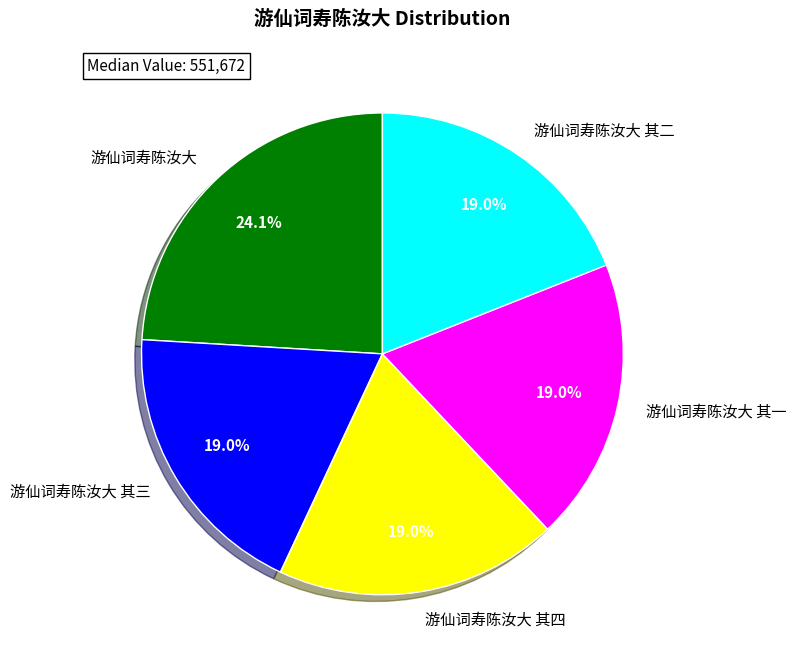

Is it true that 游仙词寿陈汝大 其二 is 19% of the pie?

True